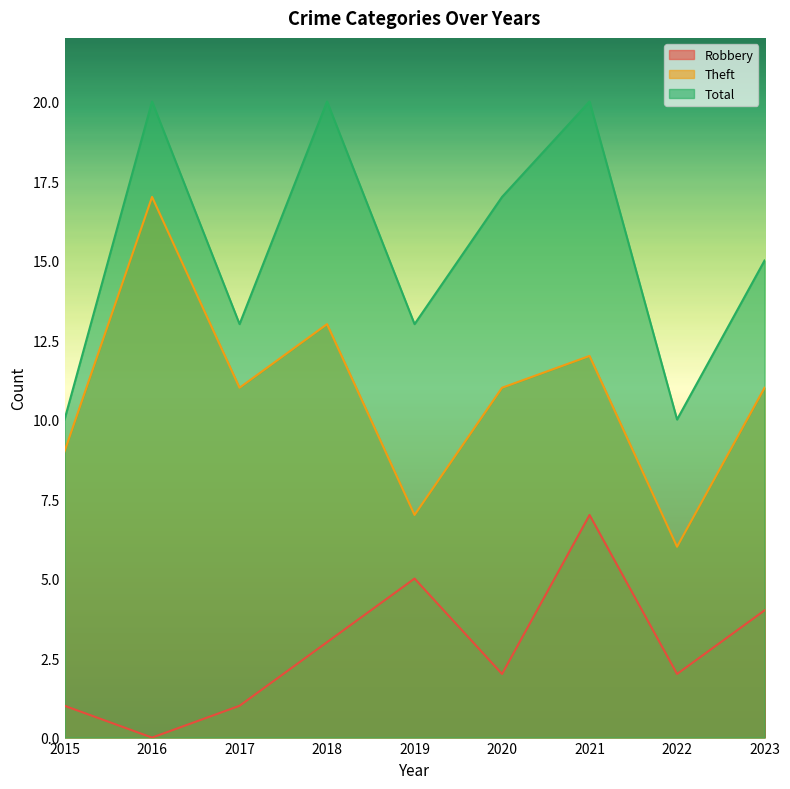

True or false: Robbery and Total cross at least once.

False